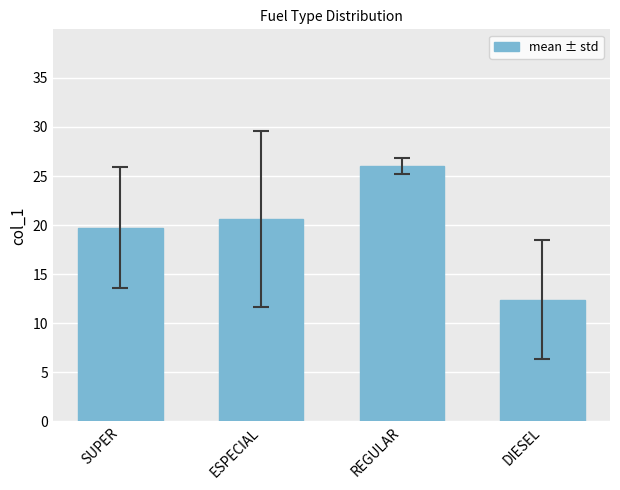

At which category does the chart reach its minimum across all series?

DIESEL